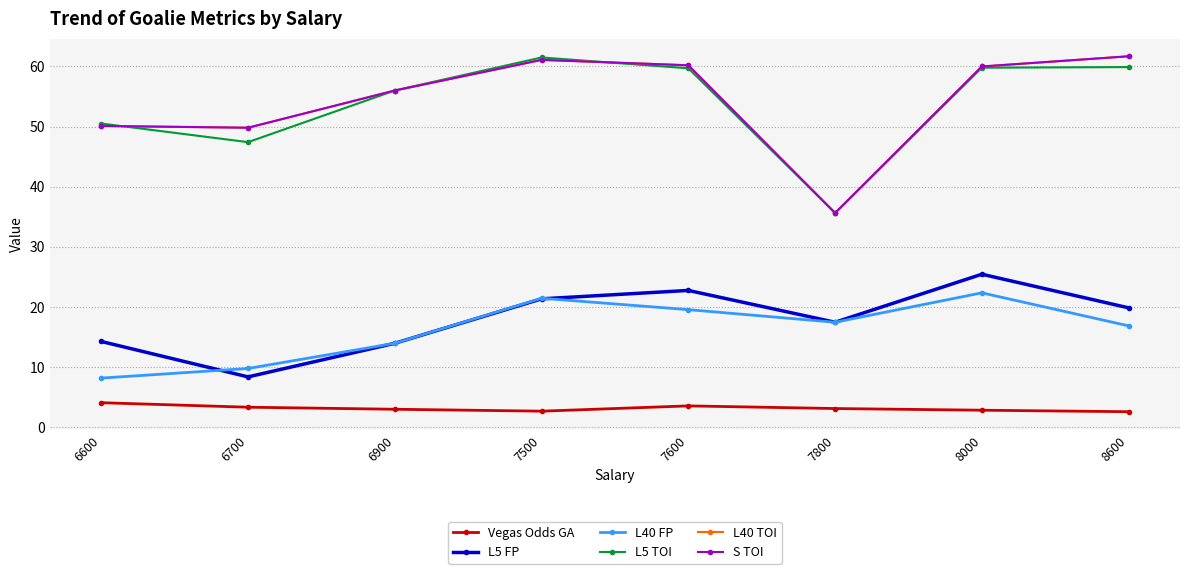

Is this an area chart (filled region under the line)?

No